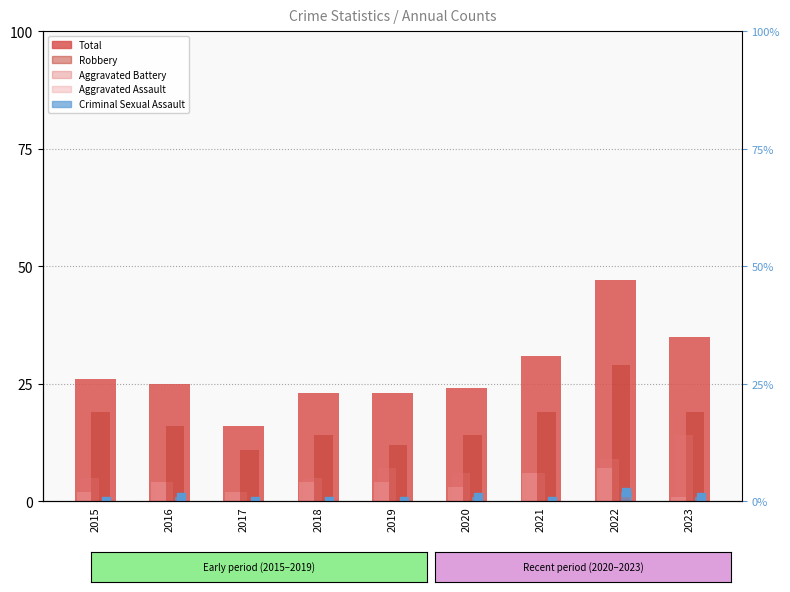

At how many categories does at least one series exceed 22?

8